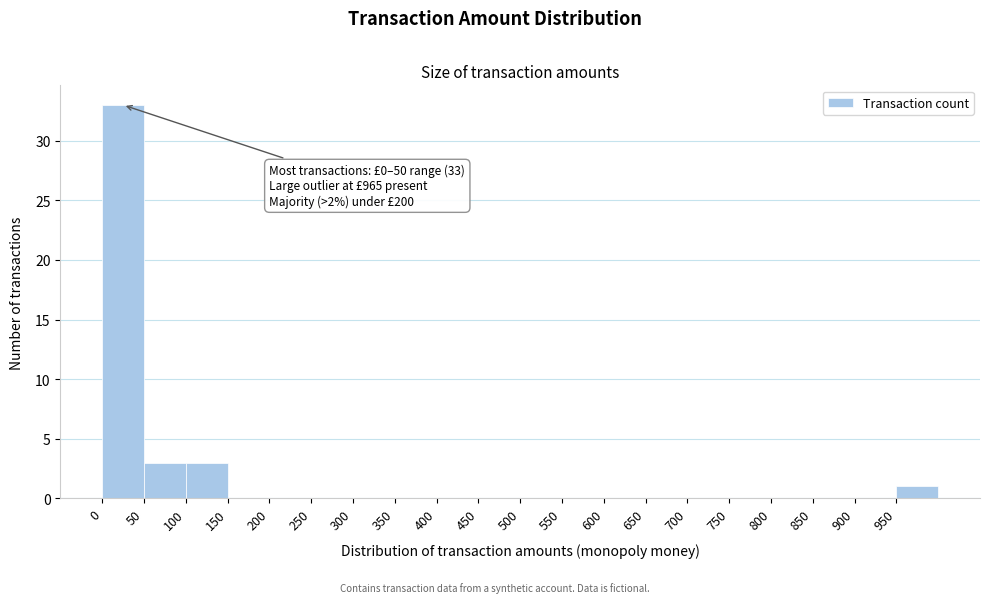

Over which range of the x-axis is the bar tallest?

0 to 50